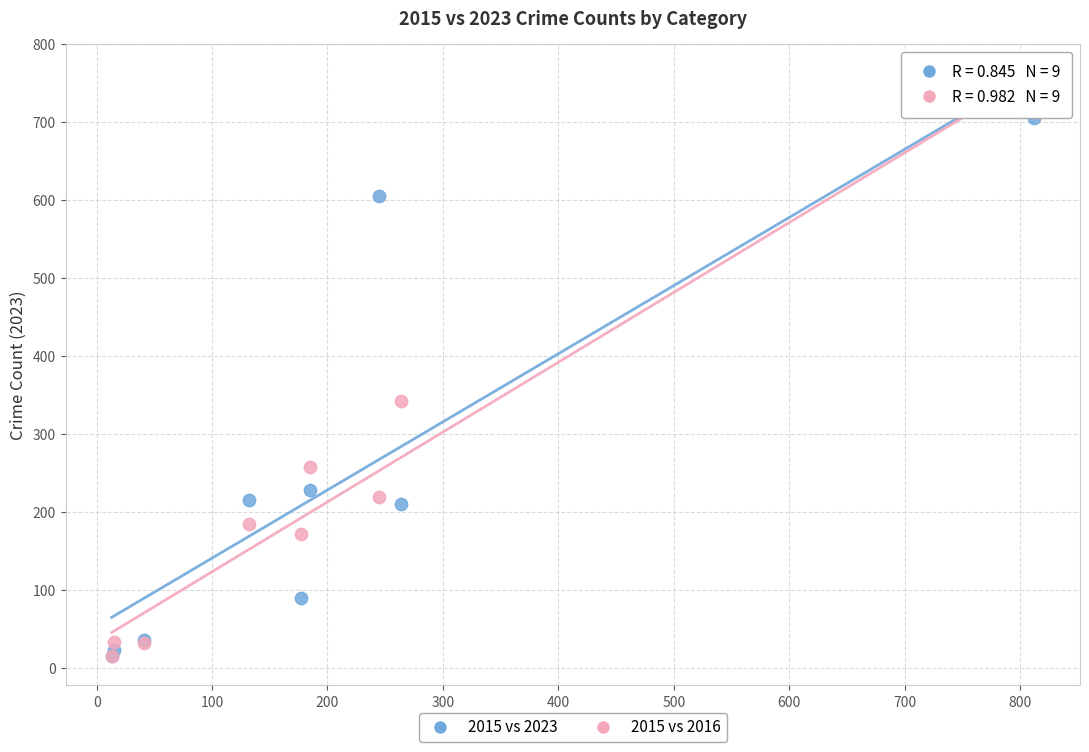

Which series reaches the maximum Y coordinate?

2015 vs 2016